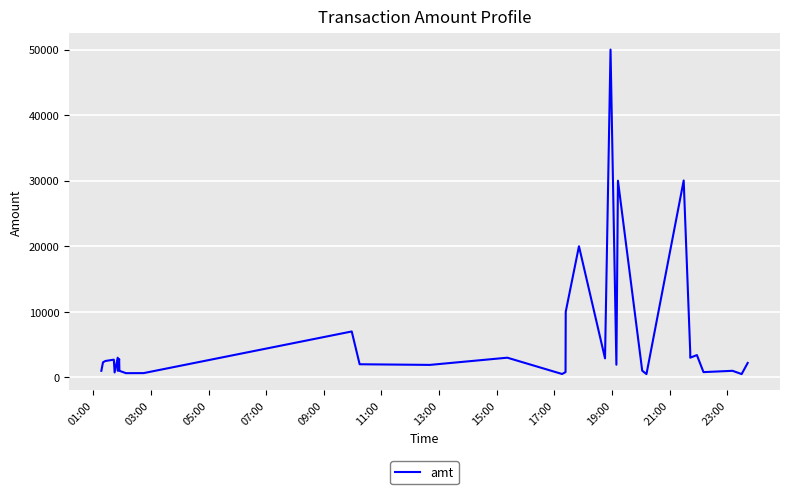

What is the maximum value shown in the chart?

50000.0